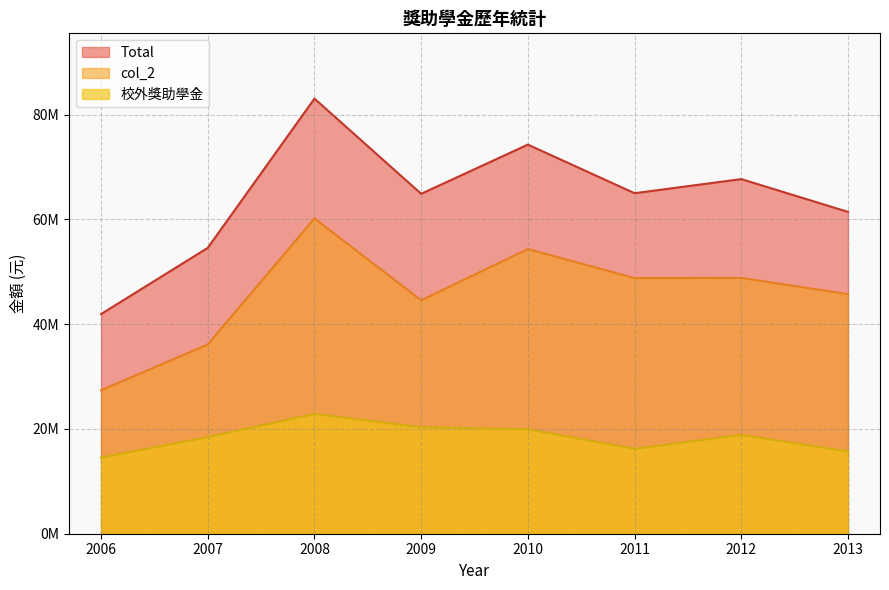

Is the value of 校外獎助學金 at 2011 greater than the value of col_2 at 2008?

No